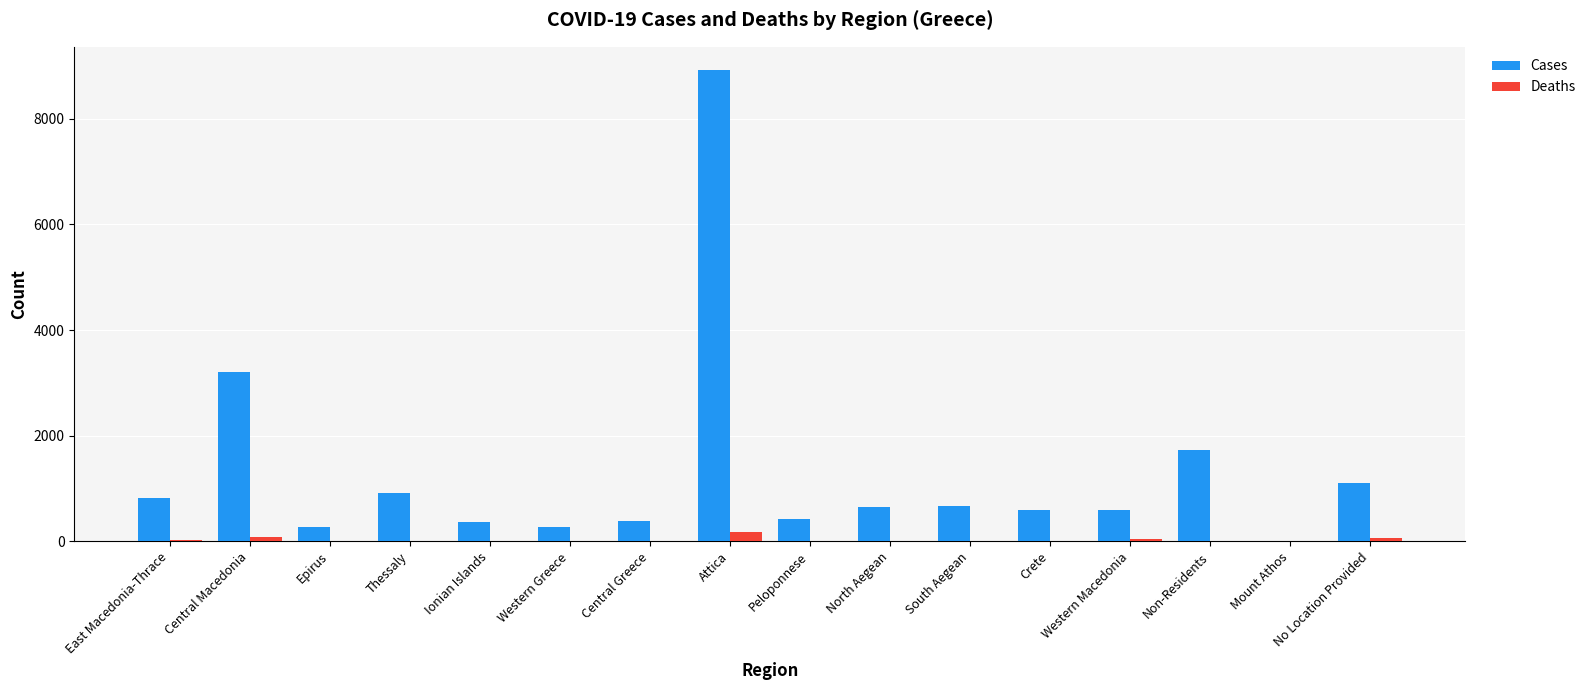

Where is Cases nearest to the value 4465?

Central Macedonia